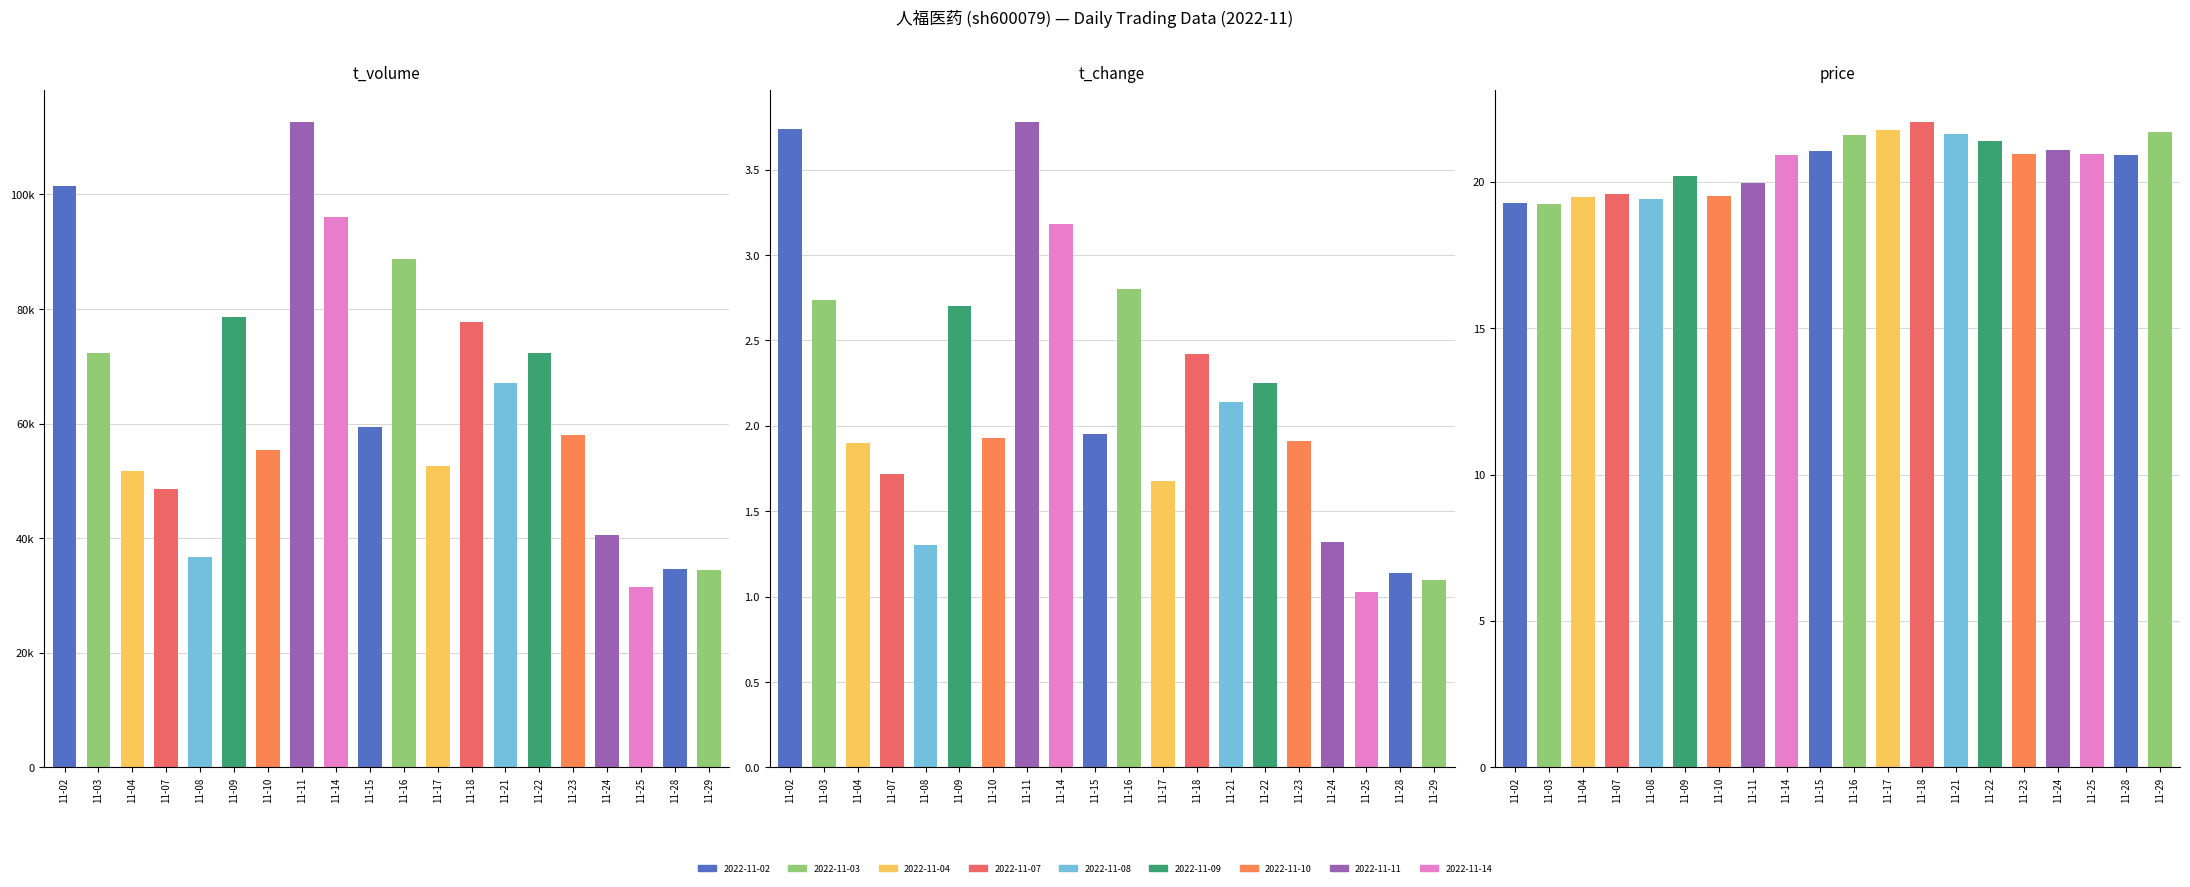

Reading left to right, transcribe all the data shown in this chart.

t_volume: 101548.0	72284.0	51793.0	48669.0	36674.0	78622.0	55439.0	112661.0	96023.0	59336.0	88819.0	52652.0	77794.0	67130.0	72256.0	57947.0	40577.0	31473.0	34715.0	34437.0
t_change: 3.7	2.7	1.9	1.7	1.3	2.7	1.9	3.8	3.2	1.9	2.8	1.7	2.4	2.1	2.2	1.9	1.3	1.0	1.1	1.1
price: 19.3	19.2	19.5	19.6	19.4	20.2	19.5	19.9	20.9	21.0	21.6	21.8	22.0	21.6	21.4	20.9	21.1	21.0	20.9	21.7